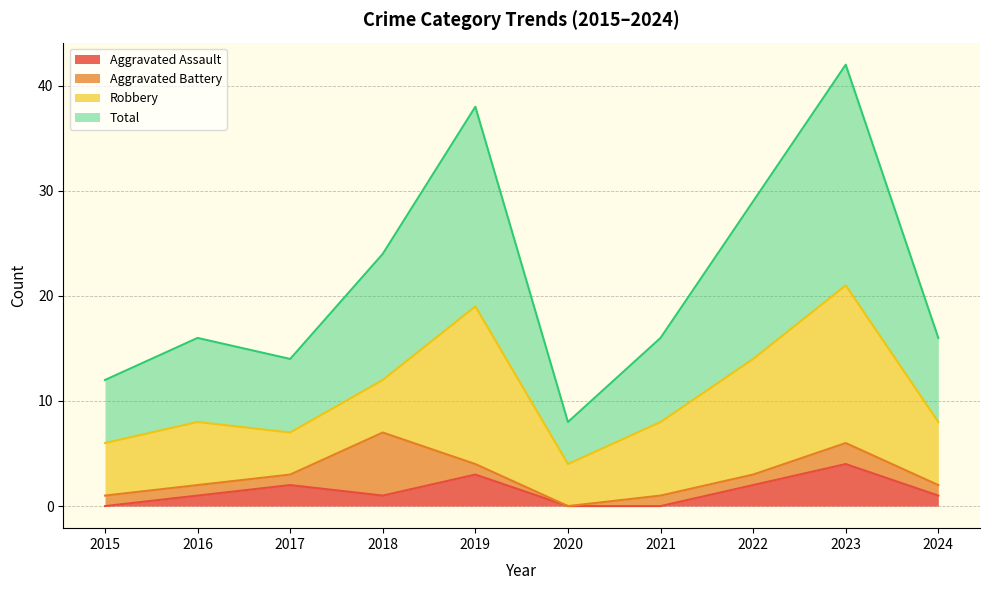

Is the value of Aggravated Assault at 2020 greater than the value of Total at 2018?

No